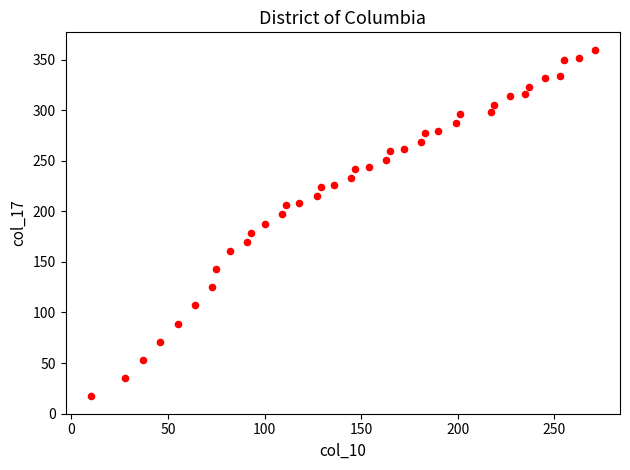

What is the range of X values (max minus min)?

261